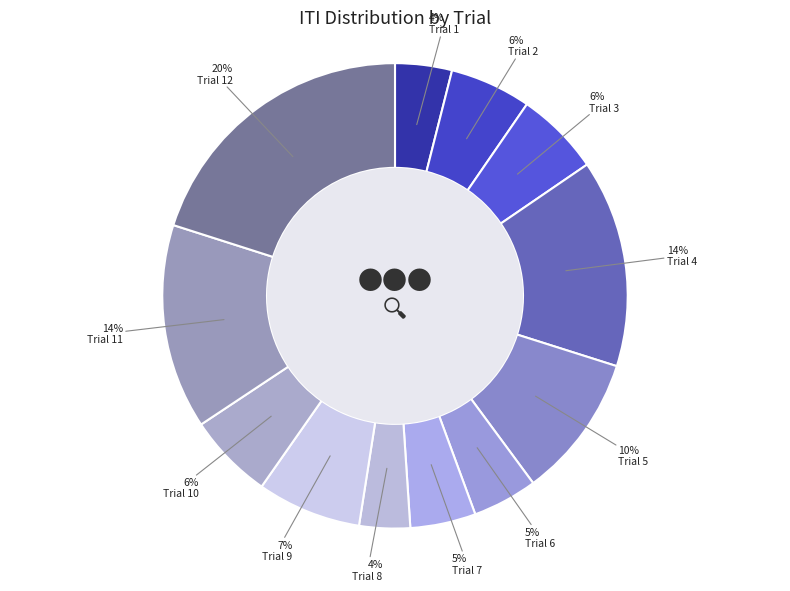

The Trial 3 slice represents 6% of the pie. True or false?

True